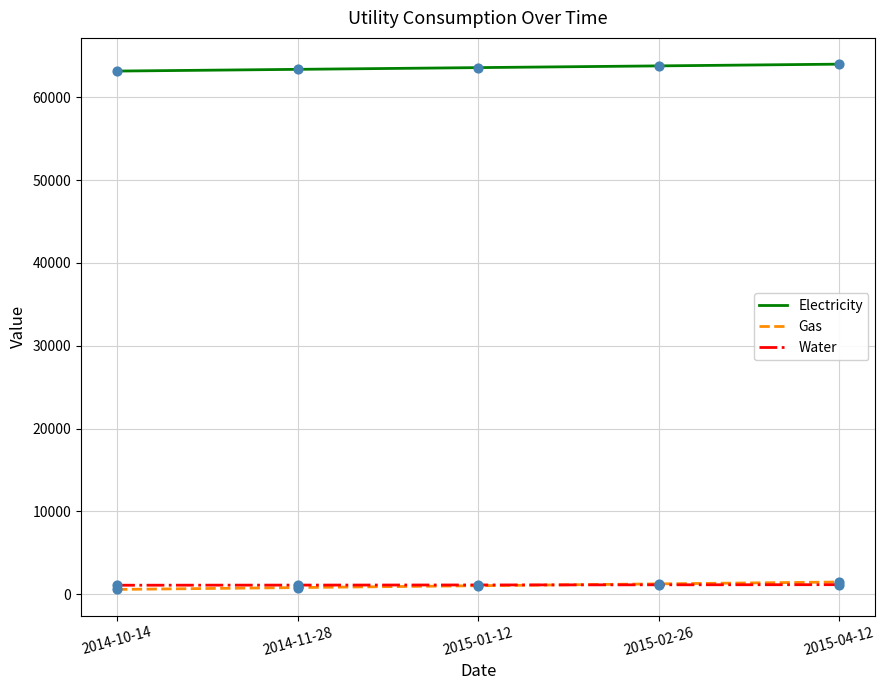

Which series has the largest total across all categories?

Electricity